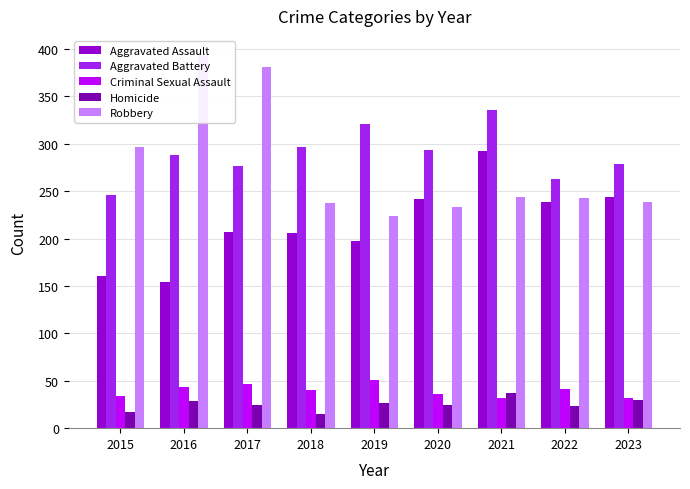

What is the maximum value for Aggravated Assault?

292